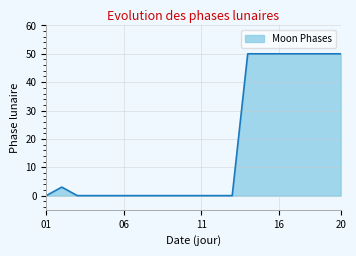

How many series are shown in this chart?

1